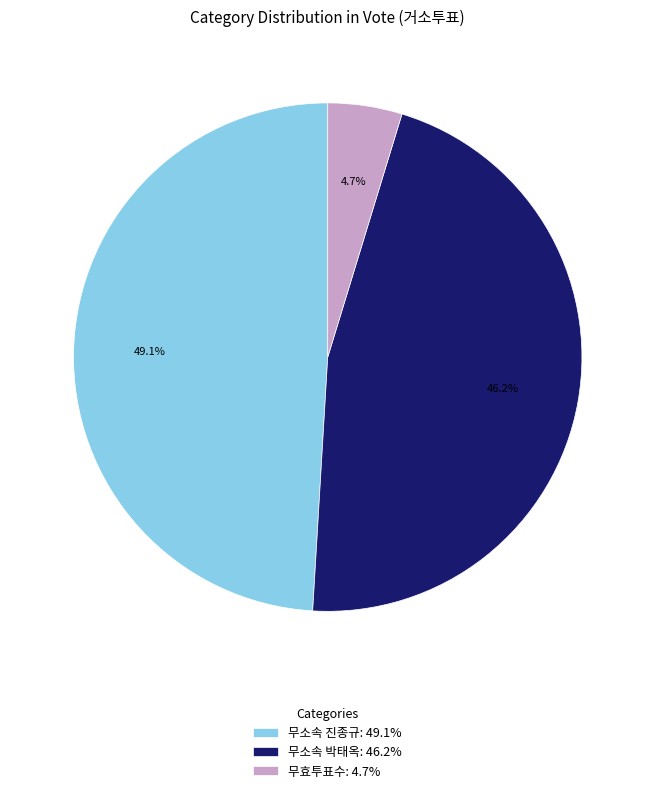

What is the smallest slice in the pie chart?

무효투표수: 4.7%